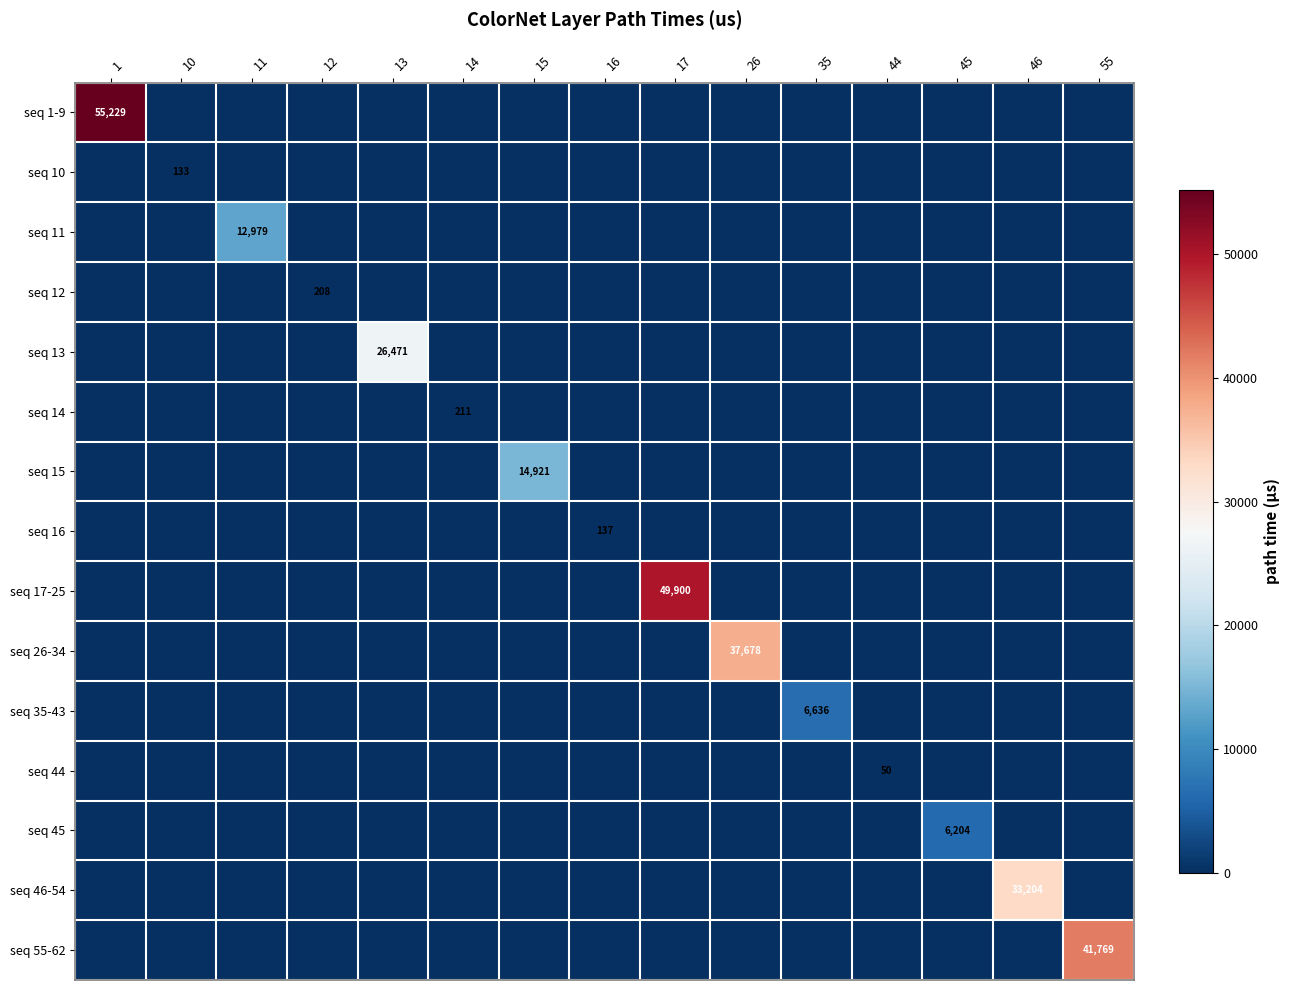

Which series has the largest range (max minus min)?

seq 1-9